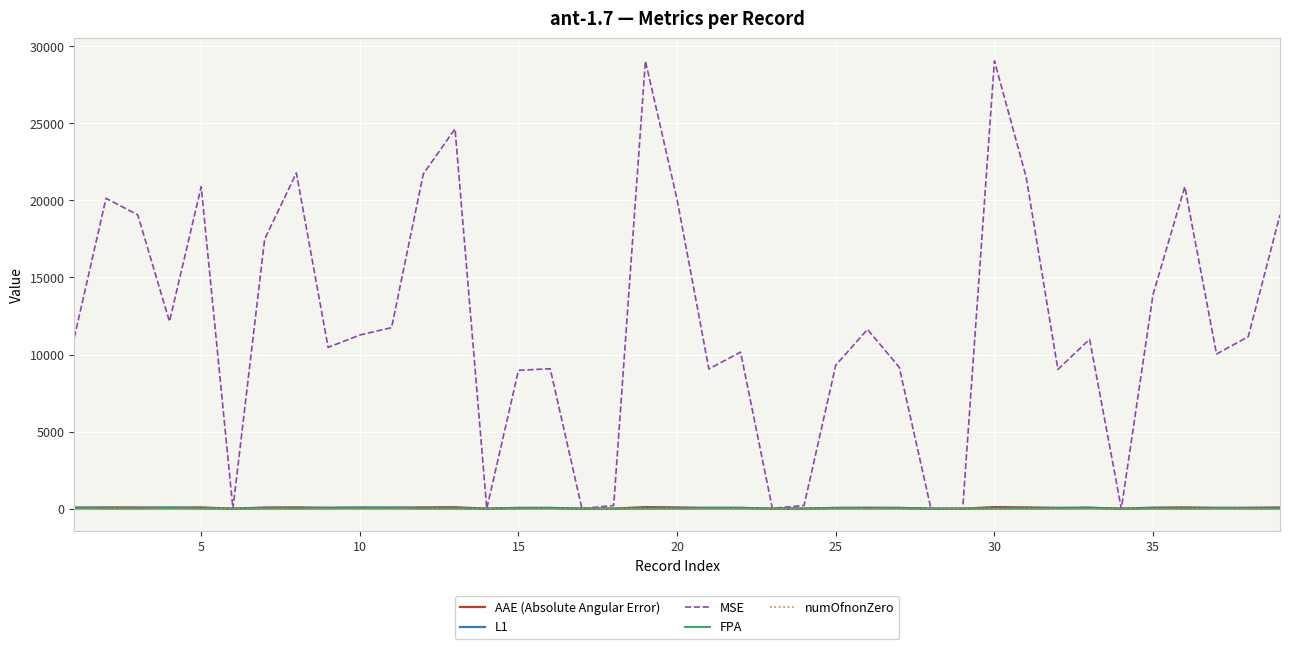

Which series has the largest range (max minus min)?

MSE